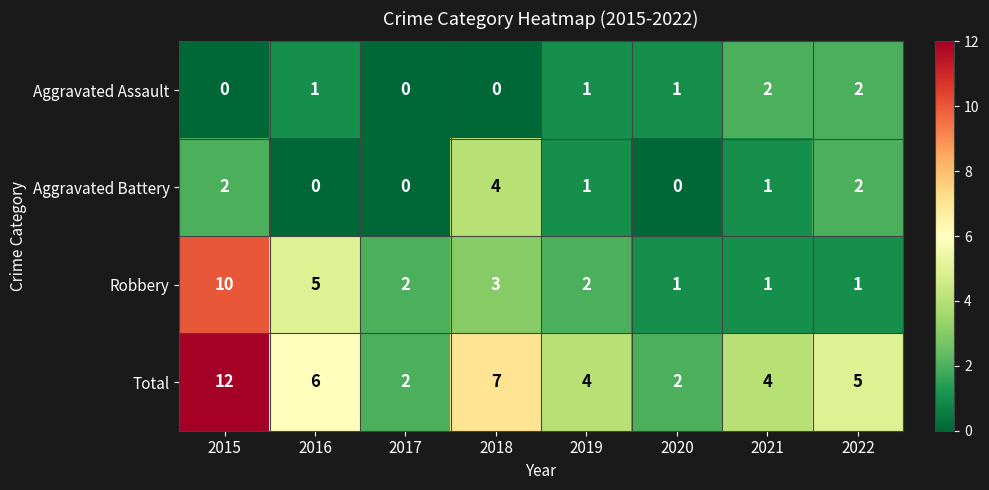

The Aggravated Battery series shows 7 at 2018. True or false?

False